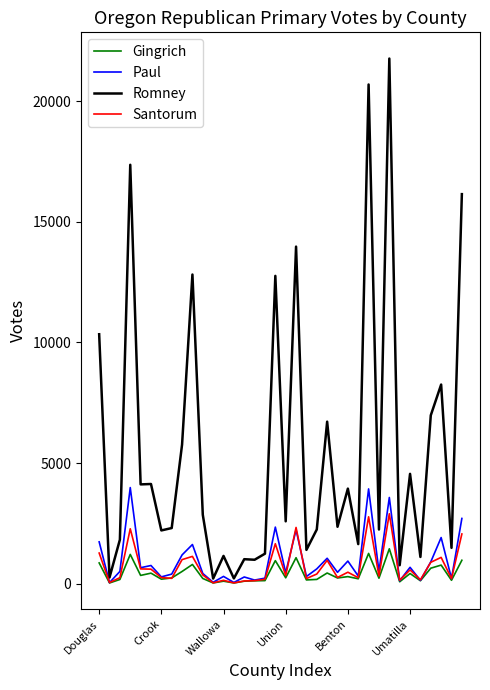

Which series has the widest spread of values?

Romney